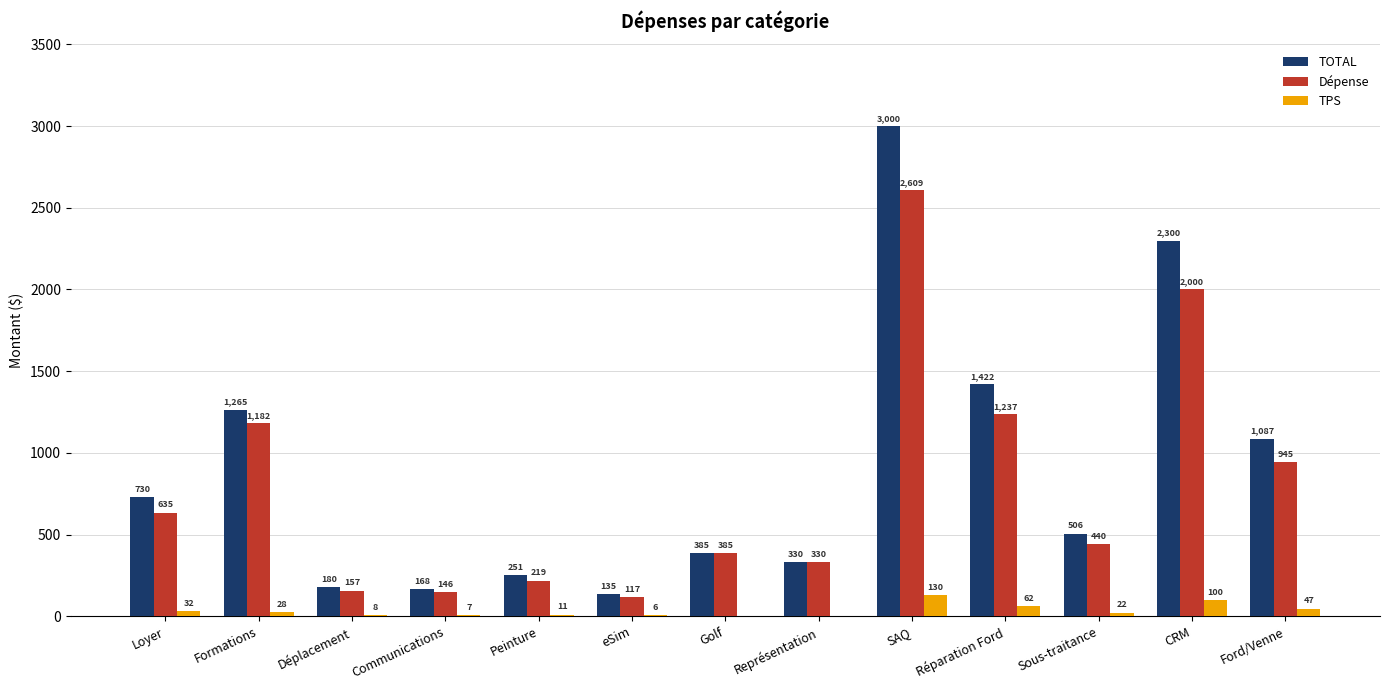

At which label is TPS closest to 65?

Réparation Ford